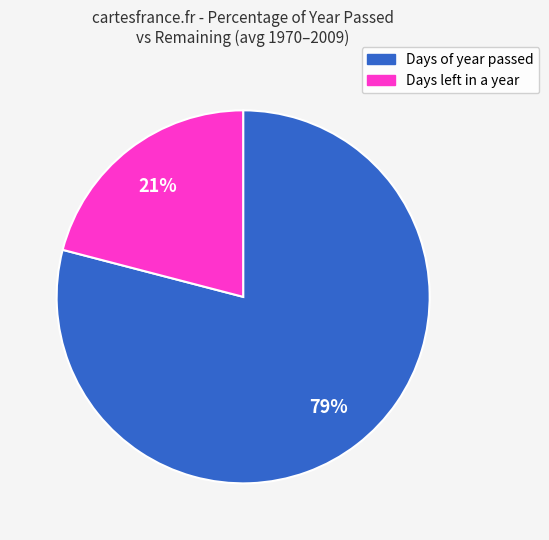

Is there a majority slice in this chart?

Yes